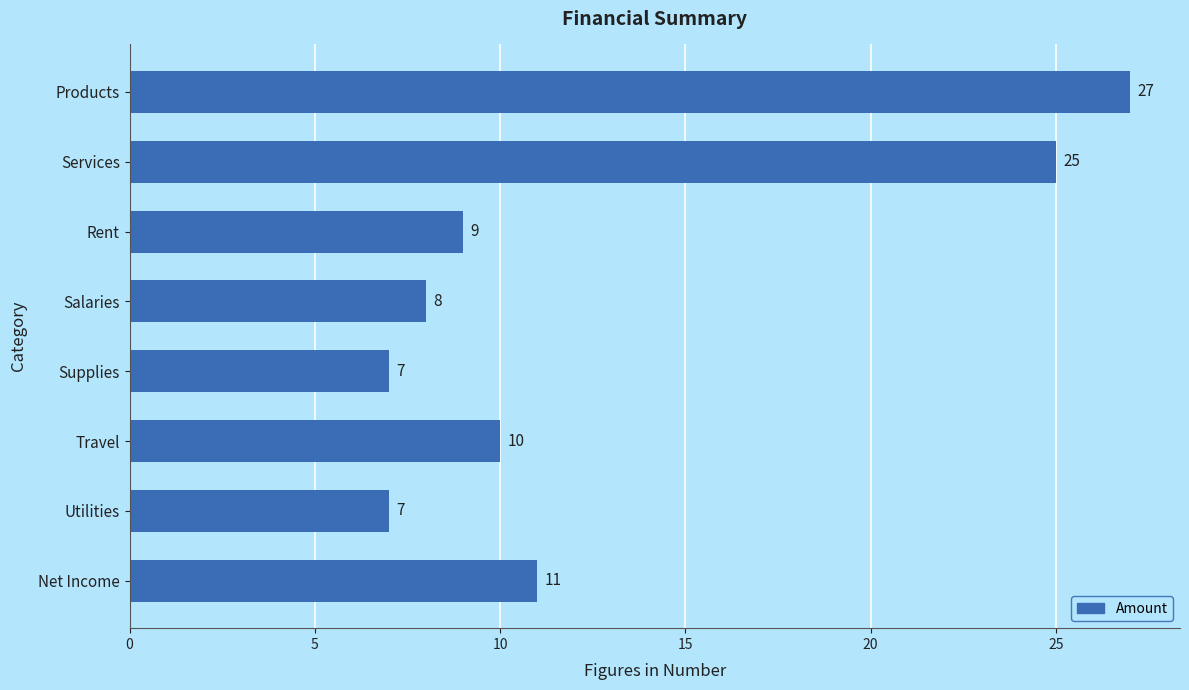

What is the minimum value shown in the chart?

7